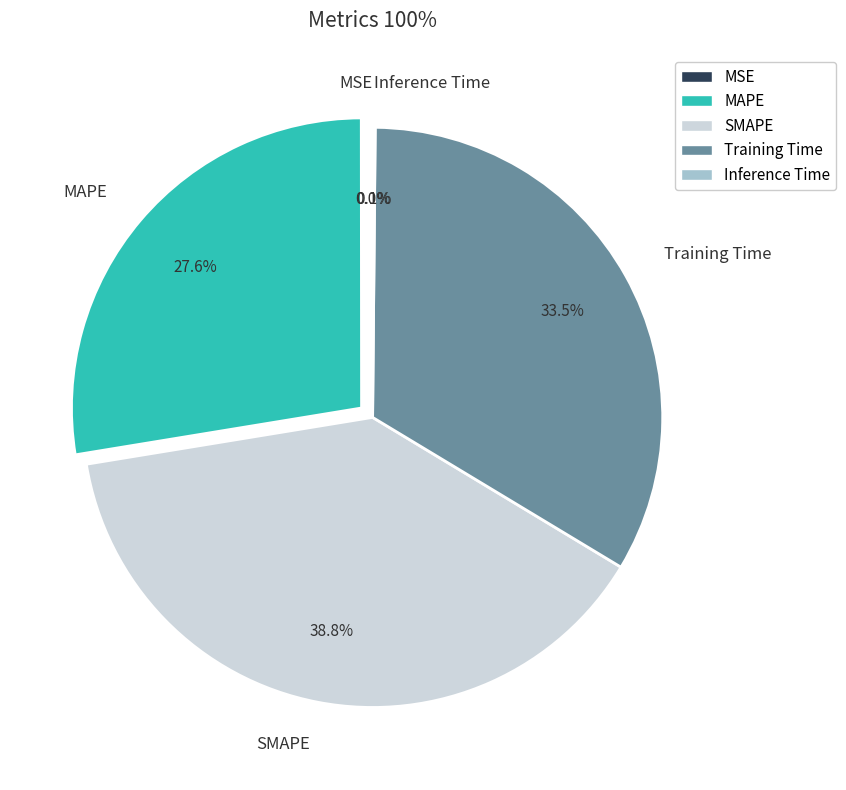

Approximately how many times larger is the value at Training Time compared to SMAPE?

0.9